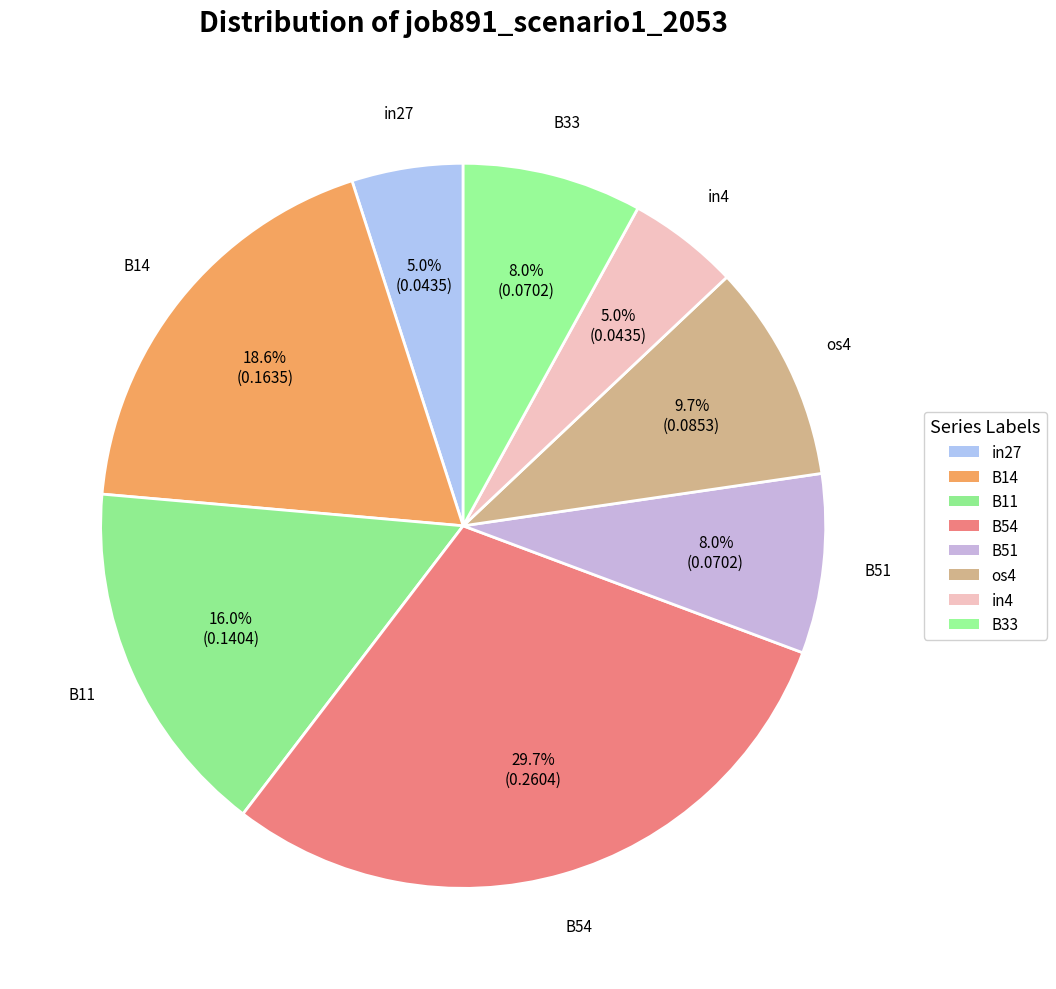

Count the number of slices in the pie.

8